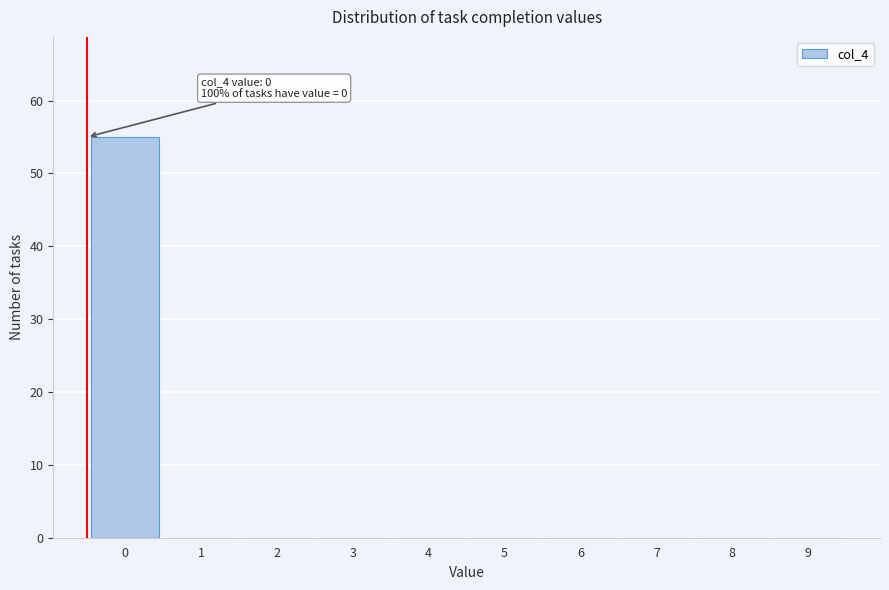

Reading left to right, transcribe all the data shown in this chart.

0=55	1=0	2=0	3=0	4=0	5=0	6=0	7=0	8=0	9=0